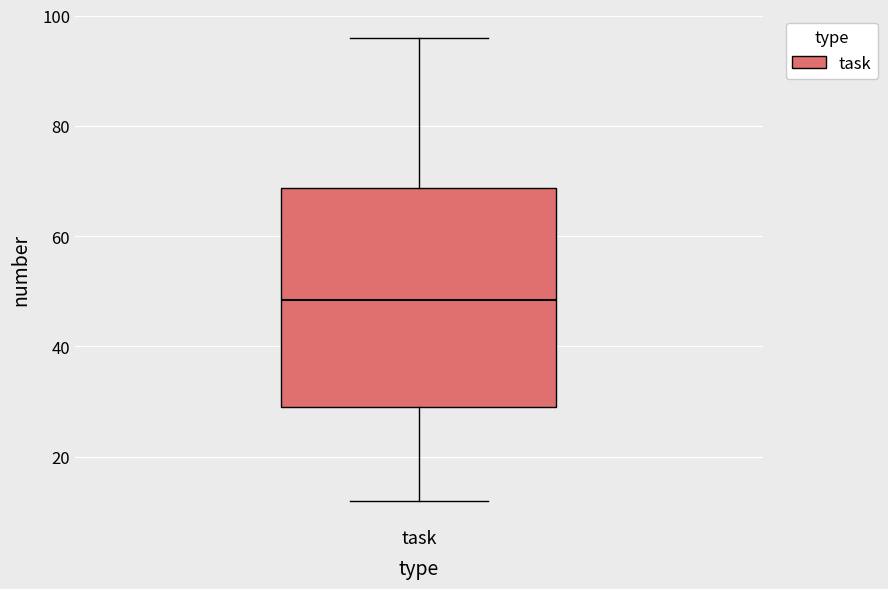

Where does the upper whisker of the box for task end on the y-axis? The values are not printed on the chart, so give them approximately, as read against the axis.

96